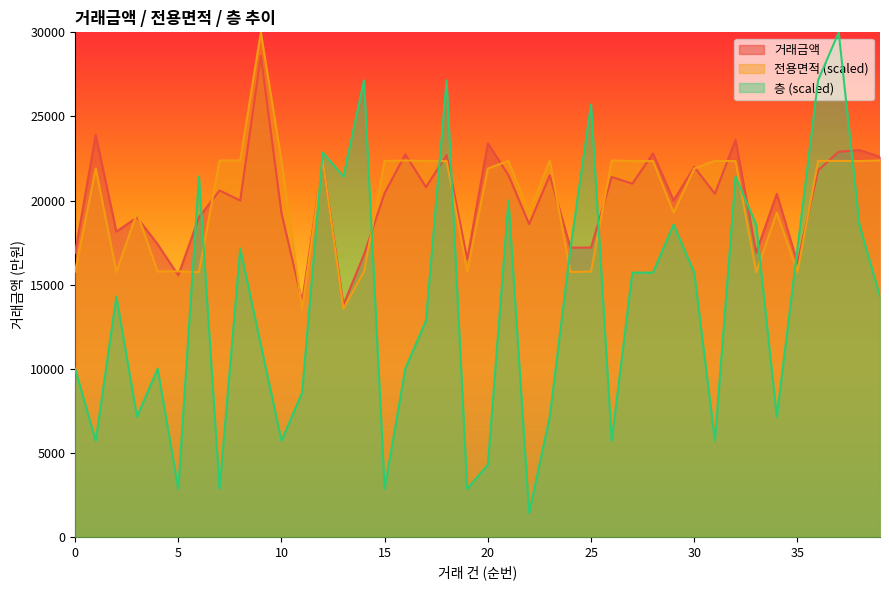

Rank the series by their maximum value, from highest to lowest.

전용면적, 층, 거래금액